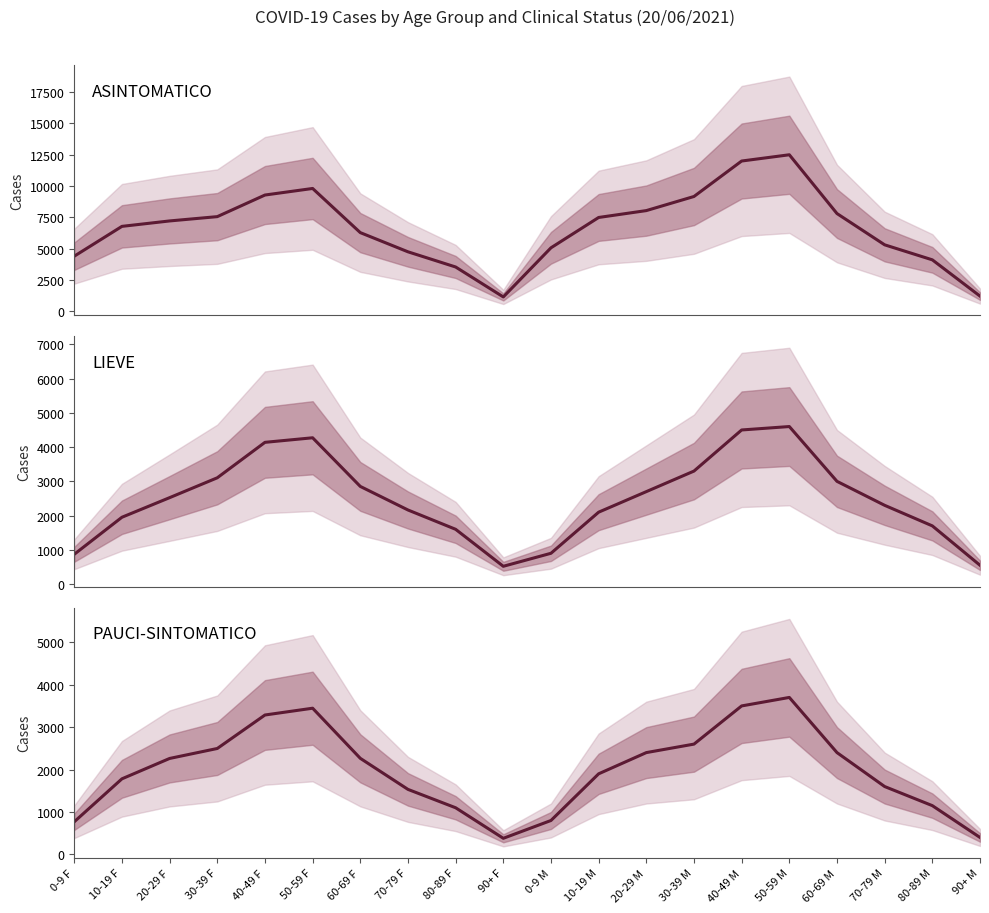

What is the difference between the highest and lowest values at 0-9 F?

3622